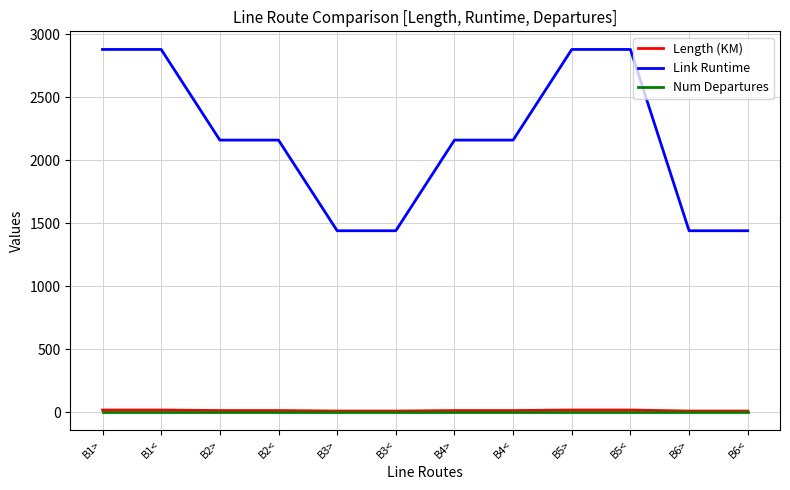

What is the maximum value shown in the chart?

2880